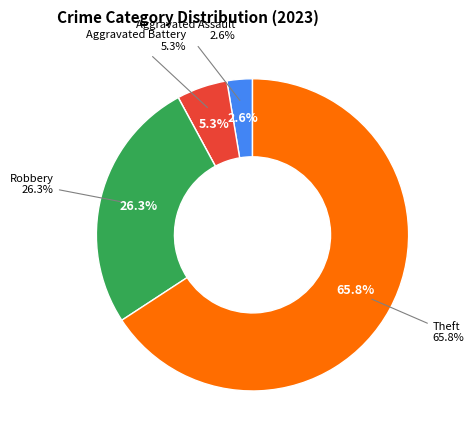

Approximately how many times larger is the value at Aggravated Assault compared to Aggravated Battery?

0.5